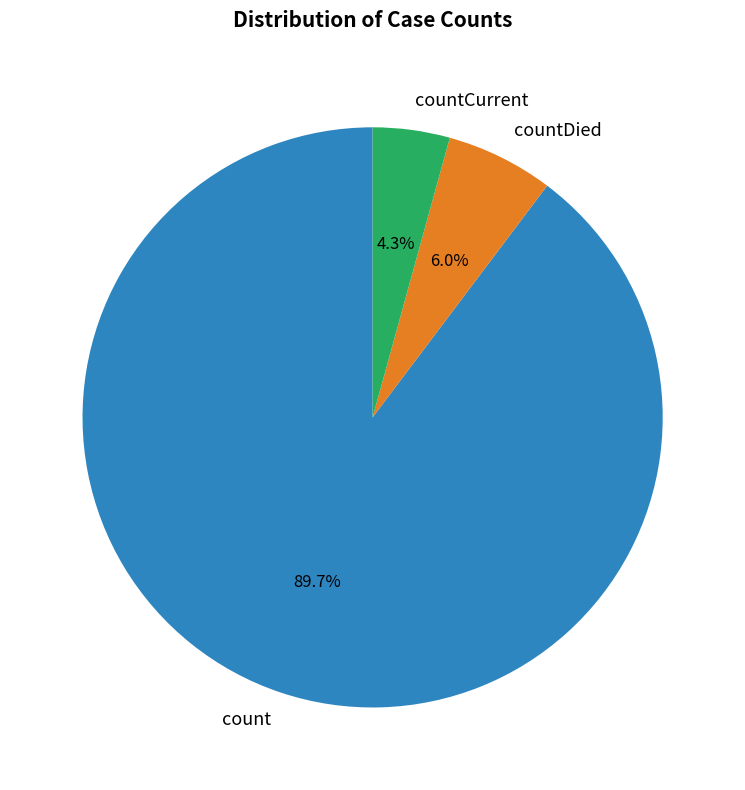

Is there any slice that represents more than half of the pie?

Yes